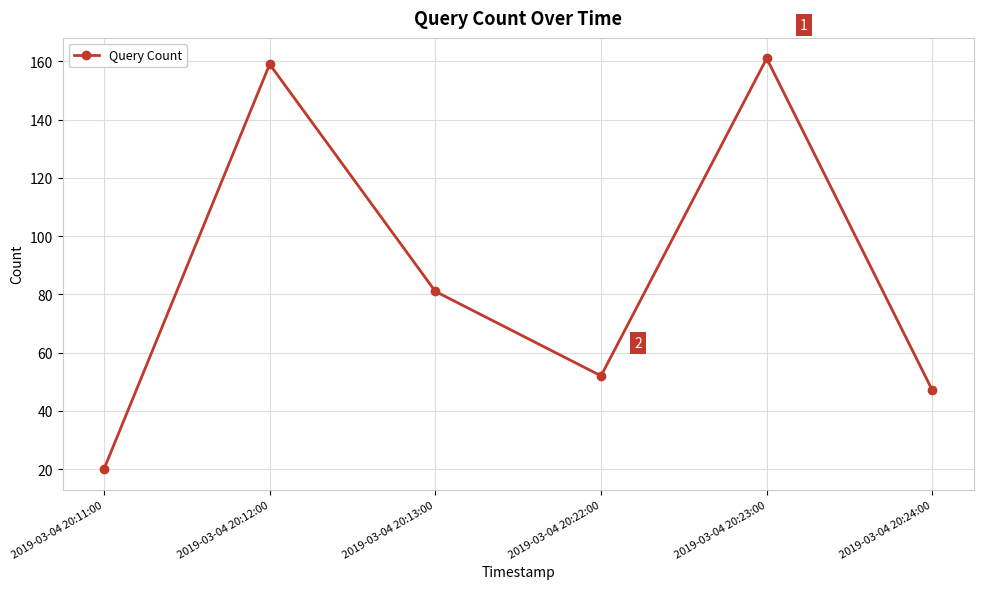

True or false: the data shows 47 at 2019-03-04 20:24:00.

True